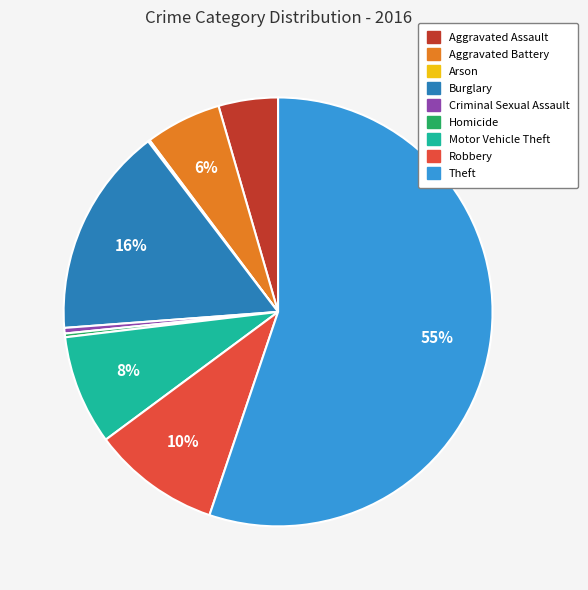

What is the largest slice in the pie chart?

Theft